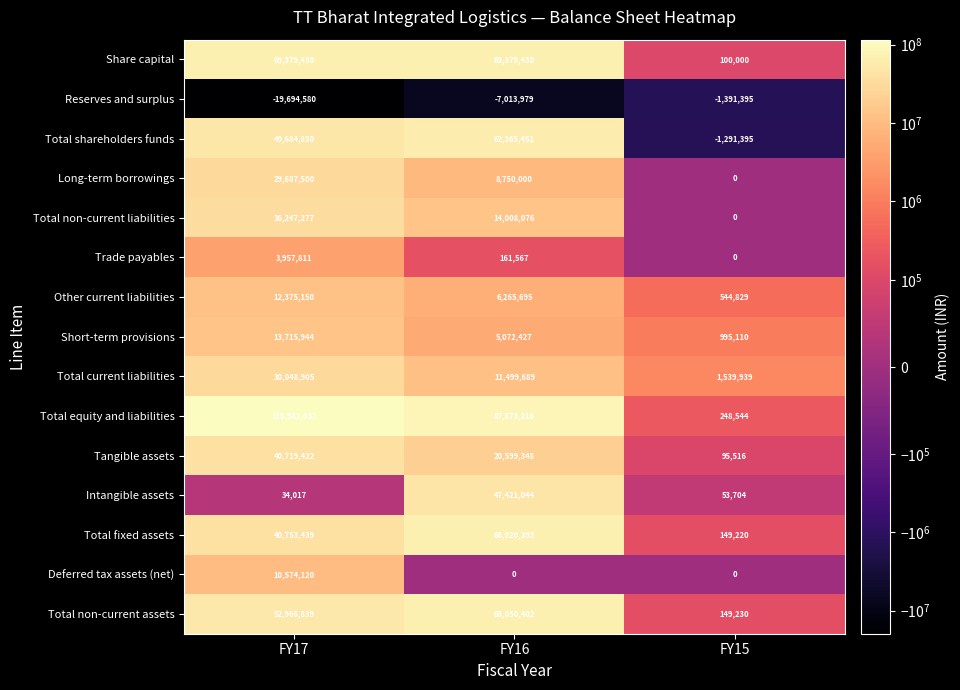

Rank the categories by Reserves and surplus value from highest to lowest.

FY15, FY16, FY17